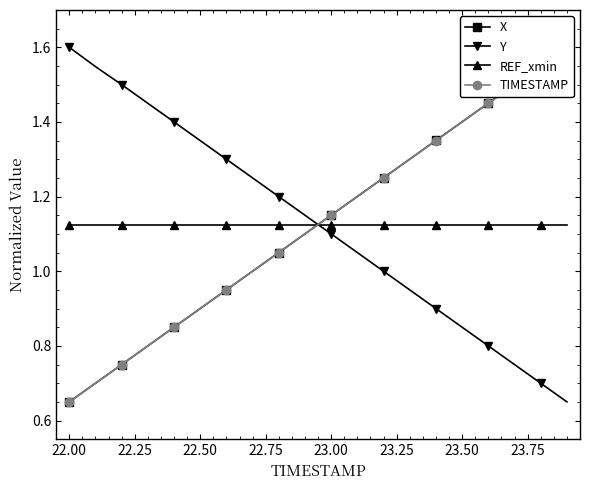

True or false: Y has more than 1 interior local peaks.

False